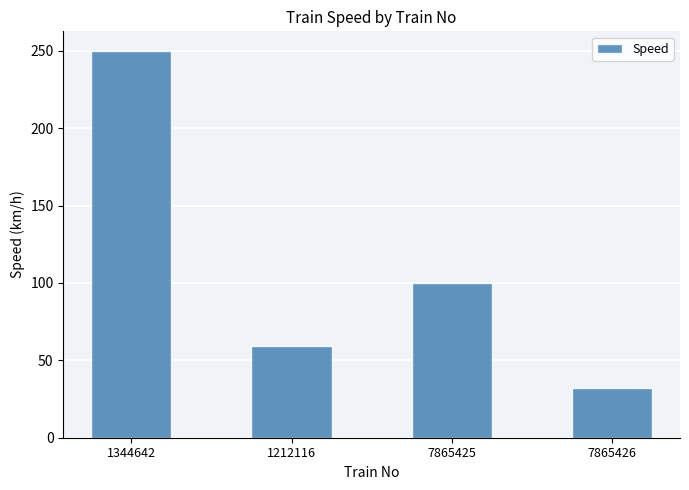

Reading left to right, what are all the values shown in this chart?

1344642=250	1212116=59	7865425=100	7865426=32